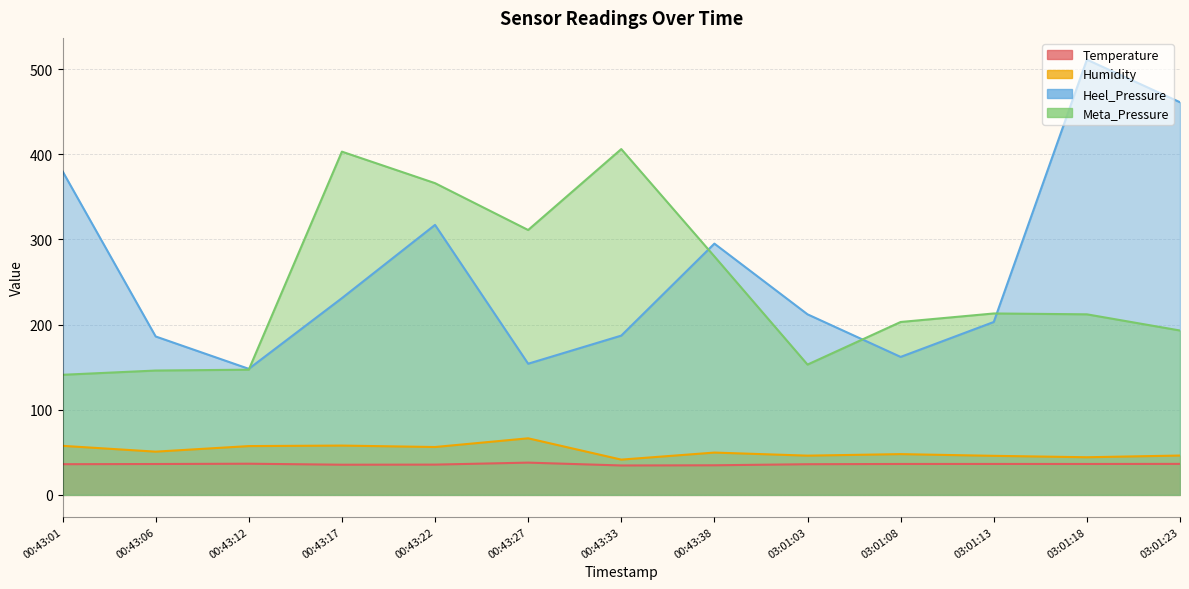

Is the value of Temperature at 03:01:08 greater than the value of Meta_Pressure at 03:01:13?

No